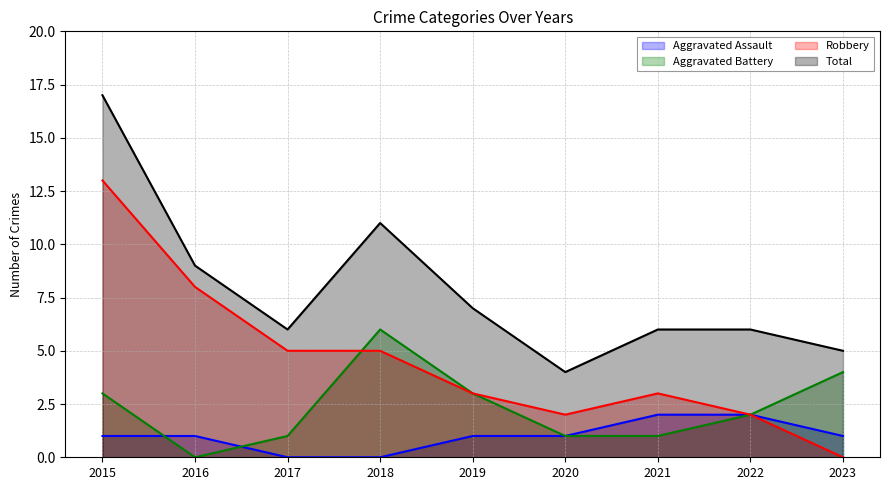

What is the sum of all Robbery values?

41